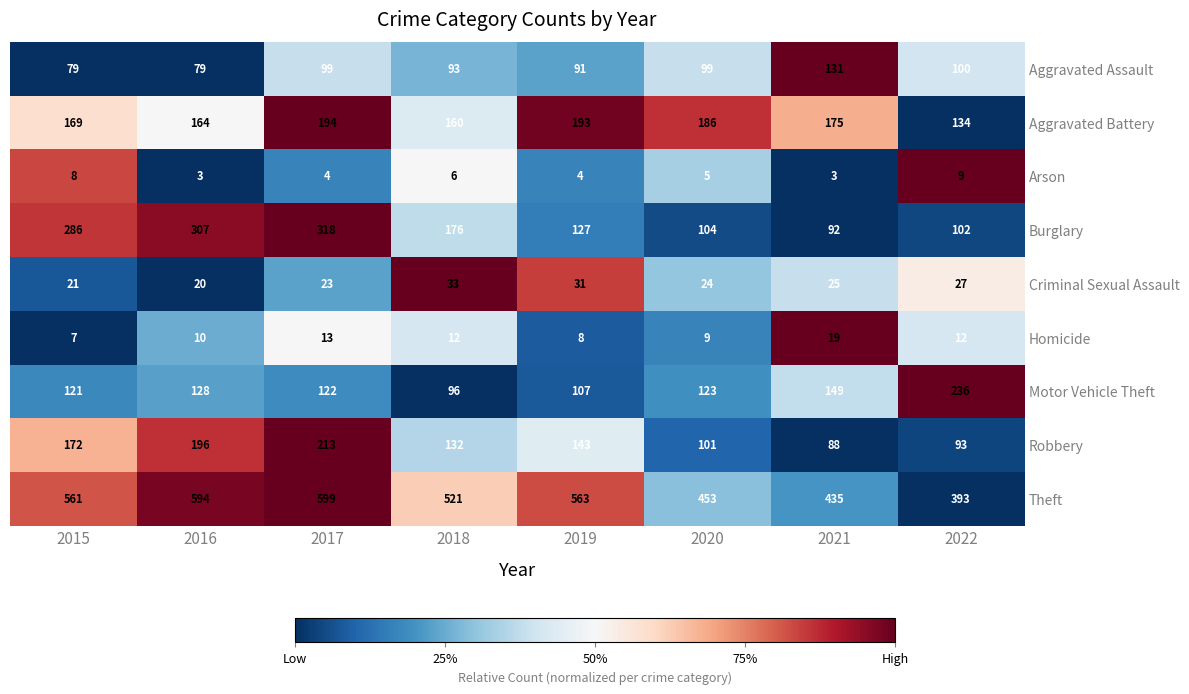

Between 2020 and 2022, which series saw the biggest shift?

Motor Vehicle Theft